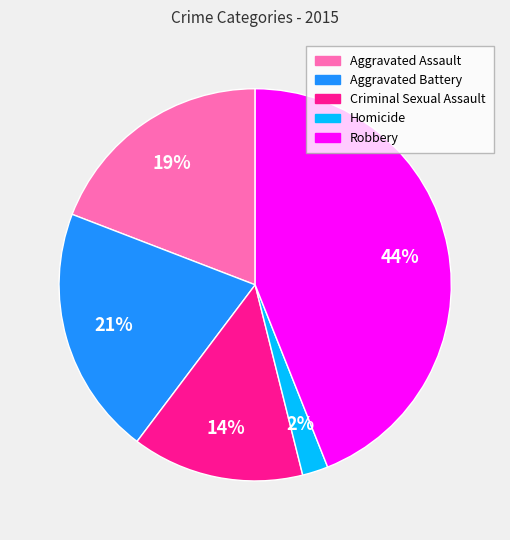

To the nearest percent, what is the combined percentage of Aggravated Assault and Homicide?

21%